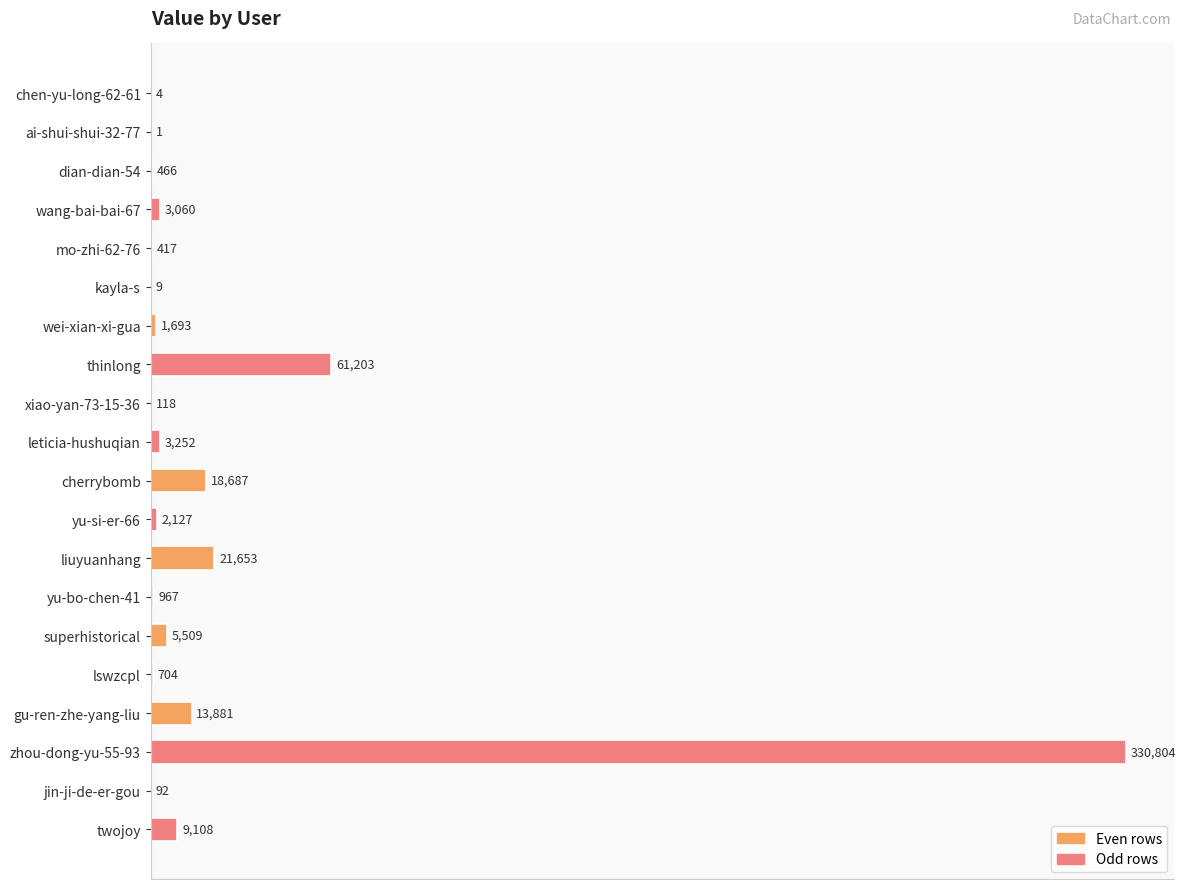

The chart shows a value of 967 at yu-bo-chen-41. True or false?

True